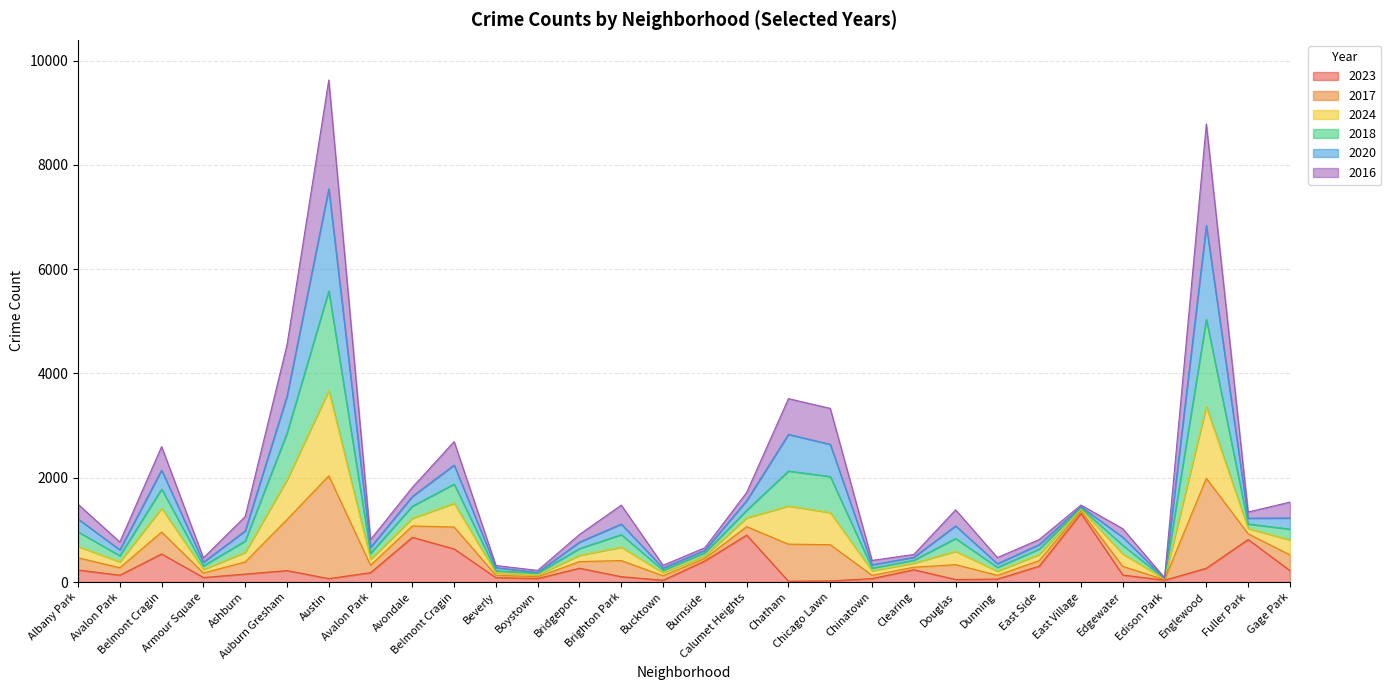

At how many categories does at least one series exceed 5726?

2